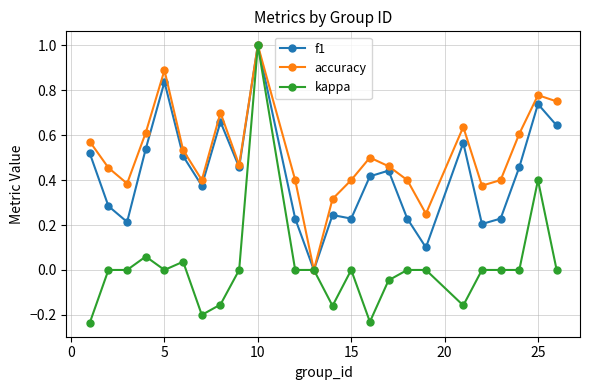

How many lines are shown in the chart?

3